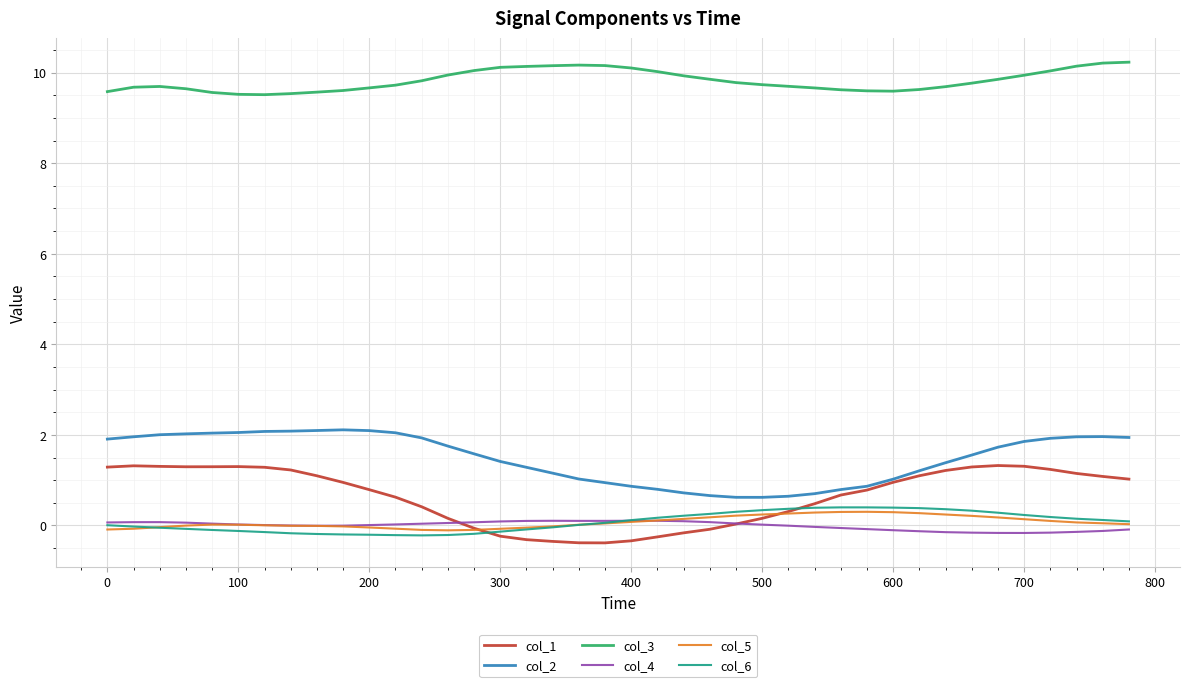

Which series has the largest range (max minus min)?

col_1